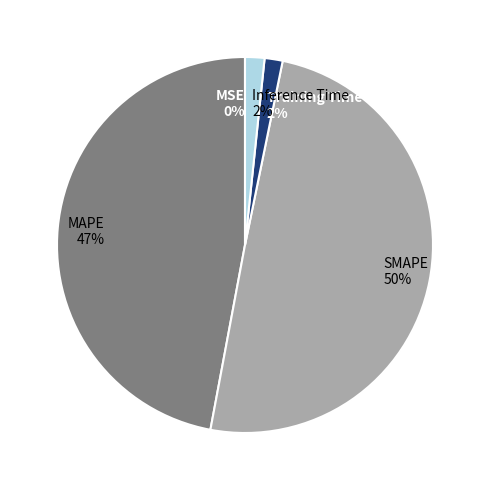

The SMAPE slice represents 50% of the pie. True or false?

True